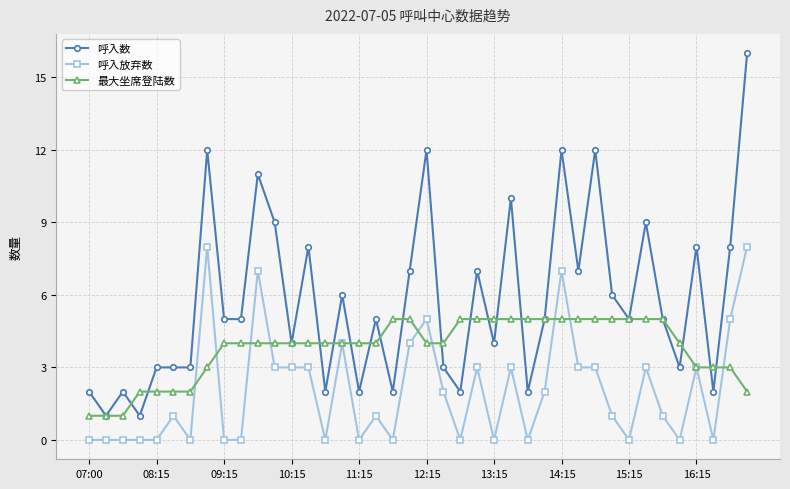

What is the highest value of the 呼入放弃数 series?

8